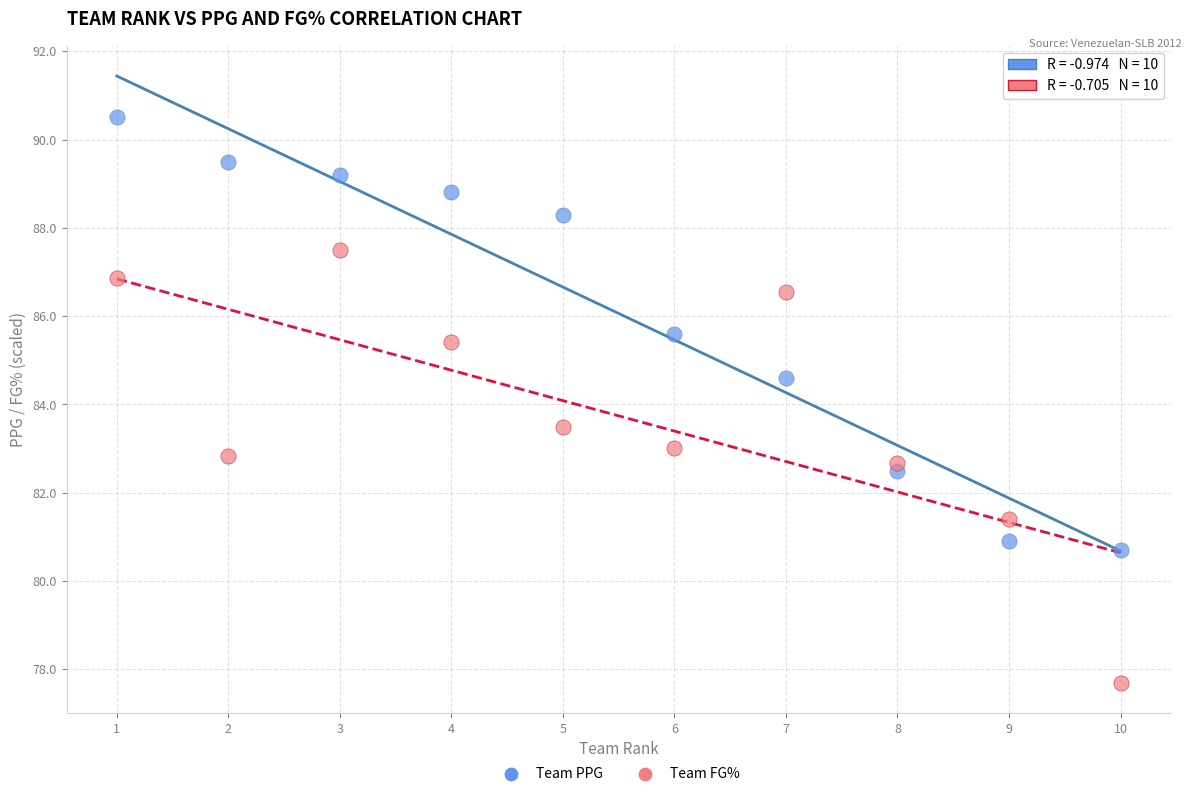

Across all data points, what is the range of Y values (max minus min)?

12.8